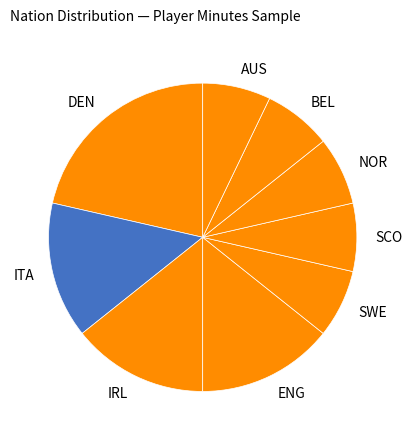

Is there a majority slice in this chart?

No